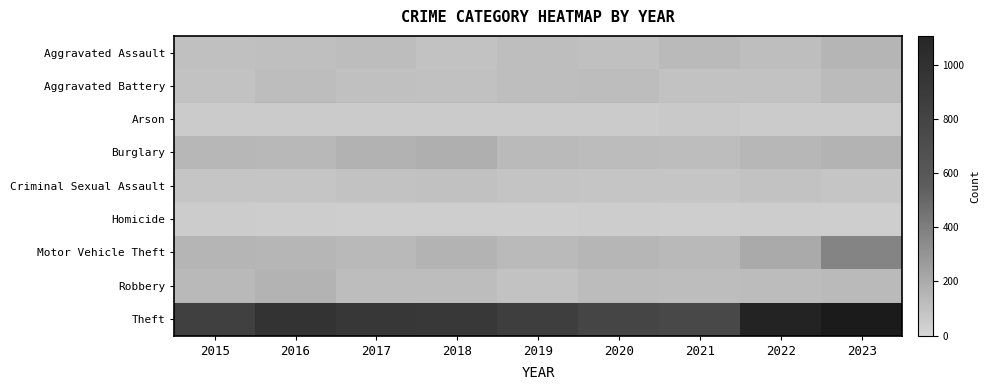

The value of Arson at 2016 is 0. True or false?

False